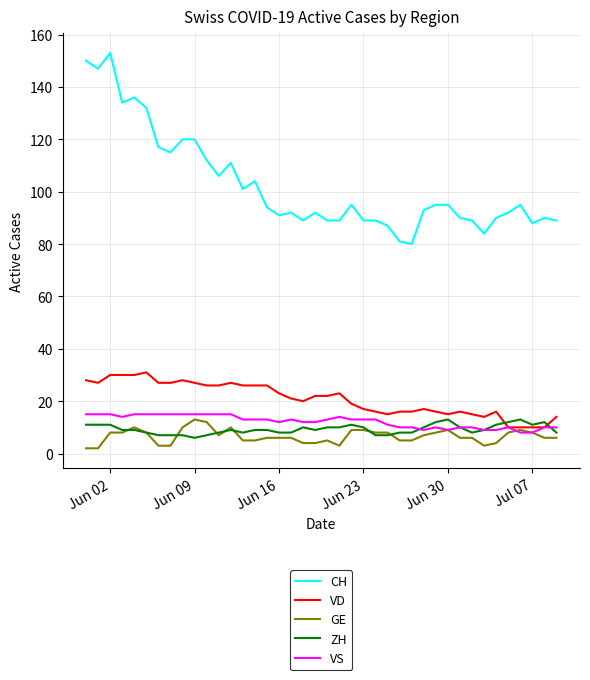

True or false: GE and CH cross at least once.

False